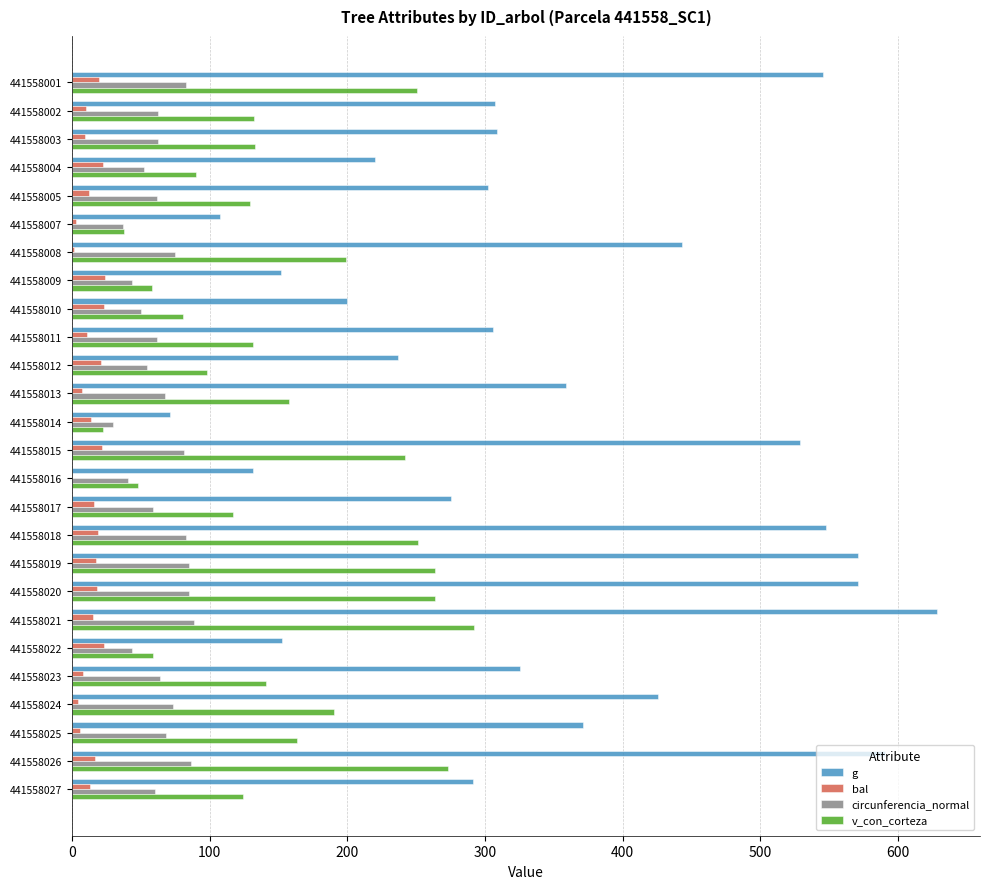

How many data points does each series have?

26